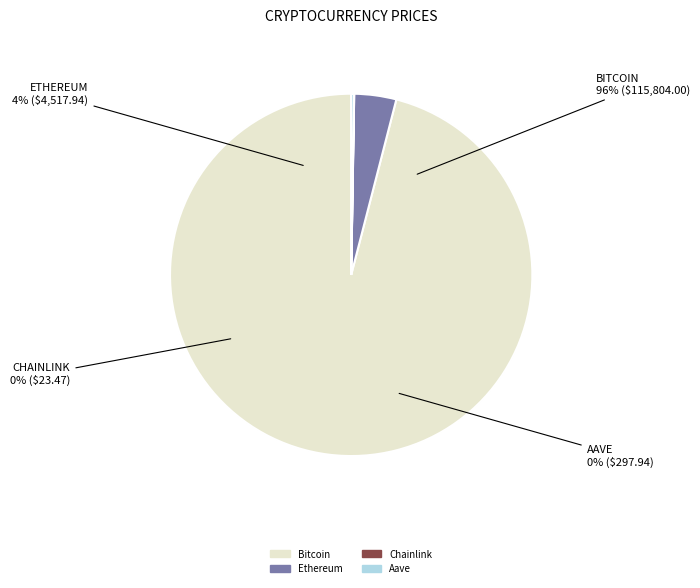

What is the total percentage of Ethereum and Aave?

4.0%